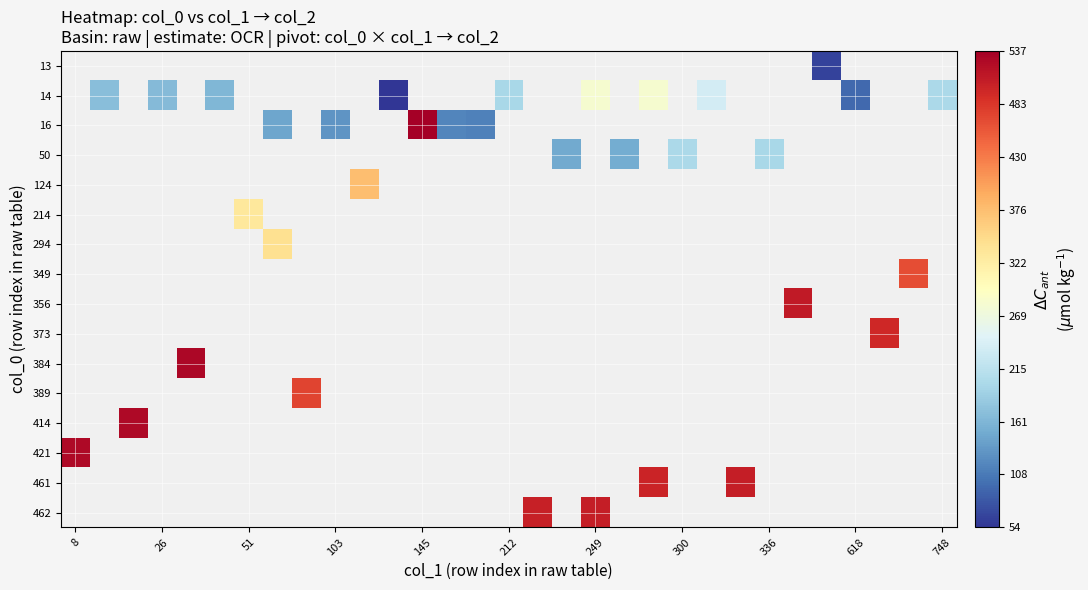

How many positive values does the 414 series have?

1